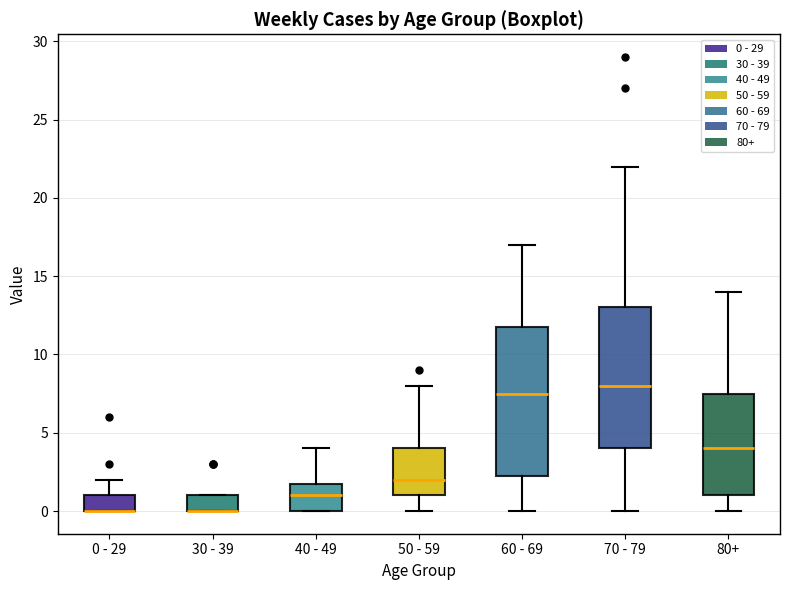

Reading left to right, read every box against the y-axis: the position of its median line, the range the box covers, and the ends of its whiskers. The values are not printed on the chart, so give them approximately, as read against the axis.

0 - 29: median 0.0 (drawn on the box's lower edge), box 0.0 to 1.0, whiskers 0.0 to 2.0
30 - 39: median 0.0 (drawn on the box's lower edge), box 0.0 to 1.0, whiskers 0.0 to 1.0
40 - 49: median 1.0, box 0.0 to 2.0, whiskers 0.0 to 4.0
50 - 59: median 2.0, box 1.0 to 4.0, whiskers 0.0 to 8.0
60 - 69: median 7.5, box 2.5 to 12.0, whiskers 0.0 to 17.0
70 - 79: median 8.0, box 4.0 to 13.0, whiskers 0.0 to 22.0
80+: median 4.0, box 1.0 to 7.5, whiskers 0.0 to 14.0